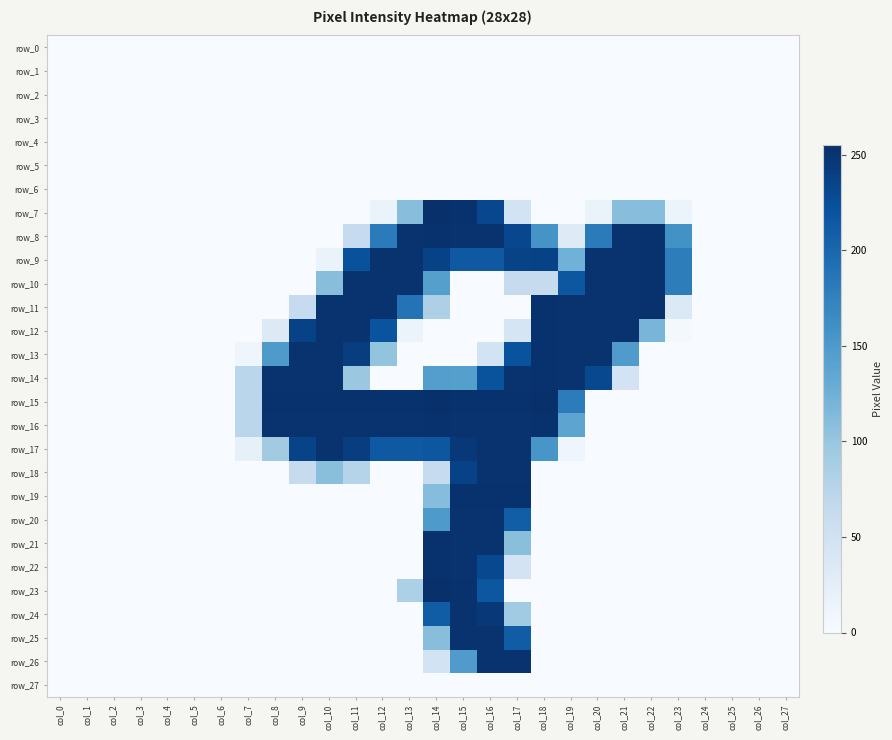

Which series has the largest total across all categories?

row_15